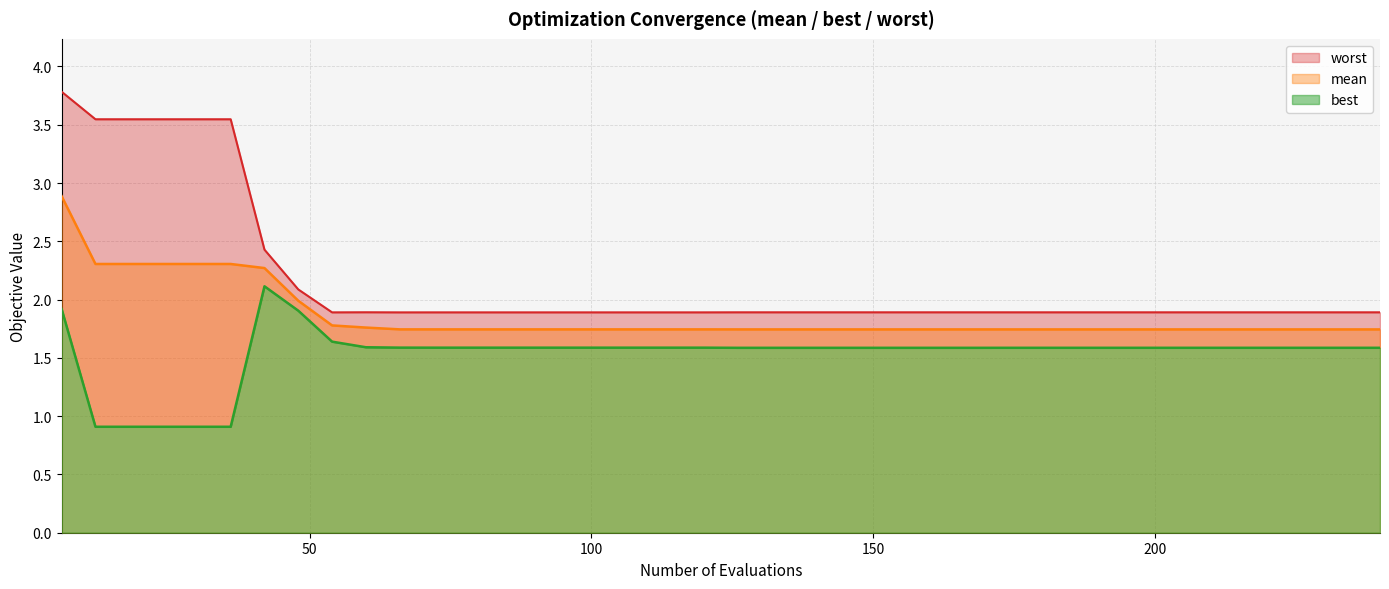

What is the difference between the highest and lowest values at 12?

2.6